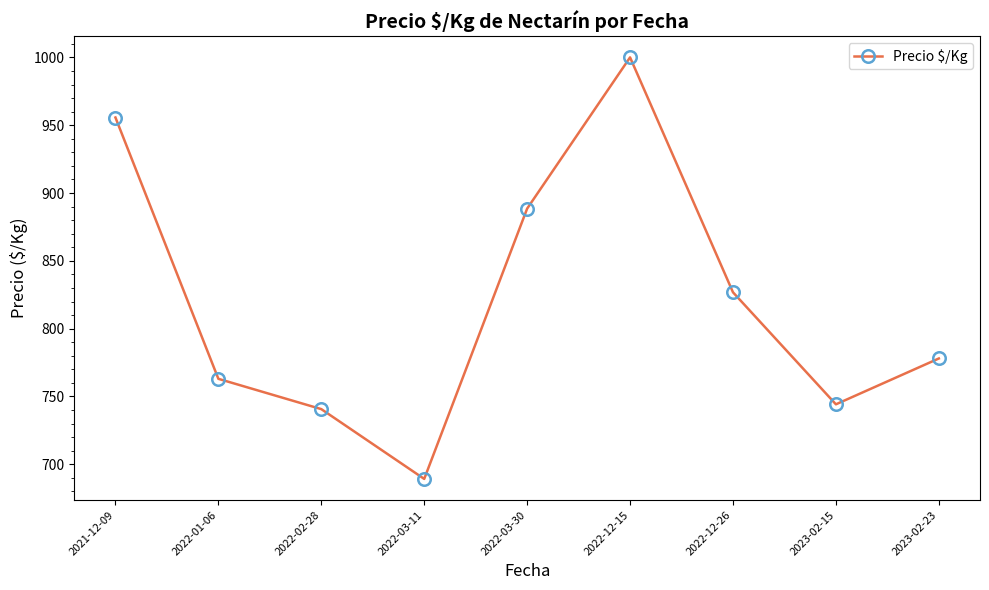

Which category has the highest value across all series?

2022-12-15